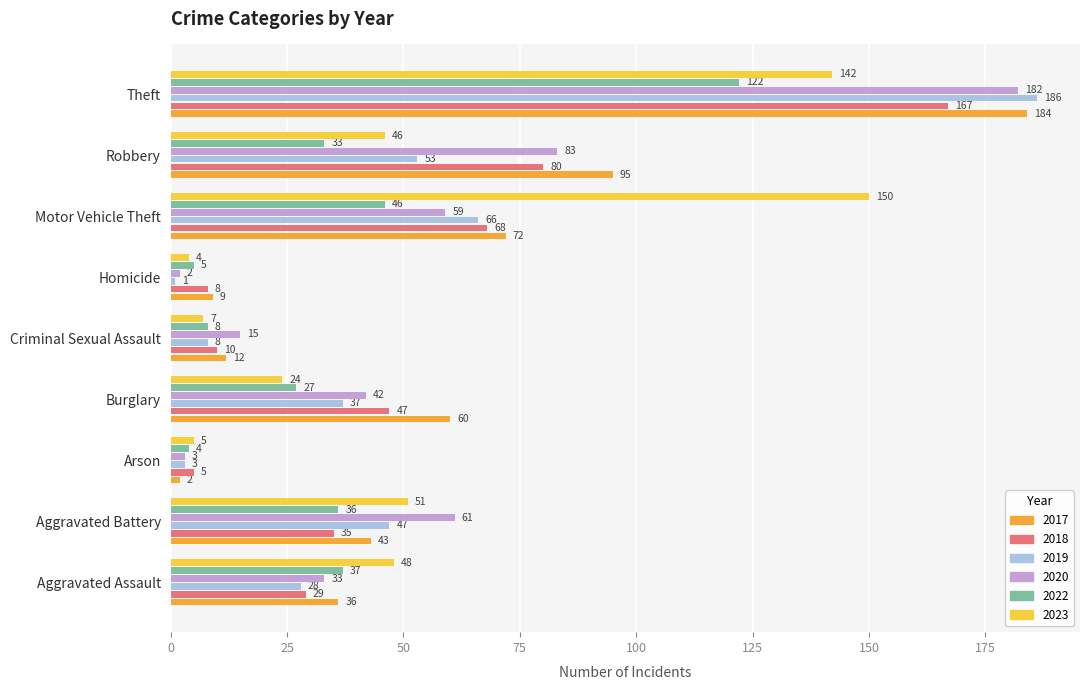

Which category has the highest value in the 2022 series?

Theft